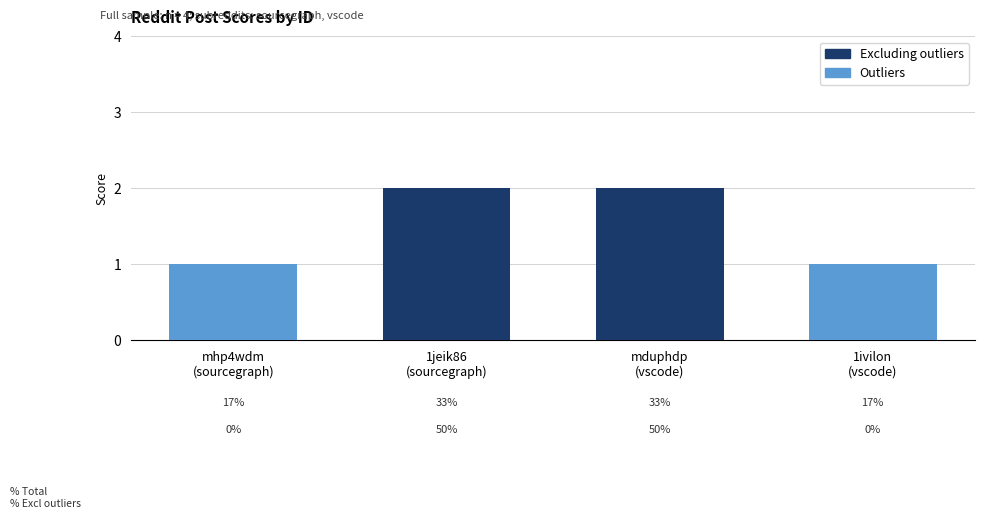

Which has a higher value, mduphdp
(vscode) or mhp4wdm
(sourcegraph)?

mduphdp
(vscode)